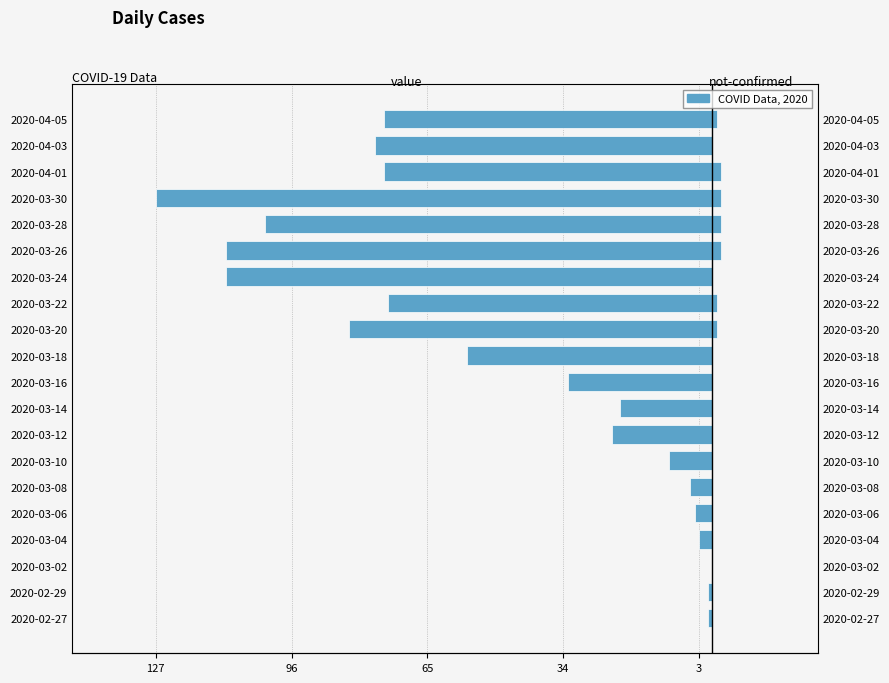

At how many categories does at least one series exceed -97?

20